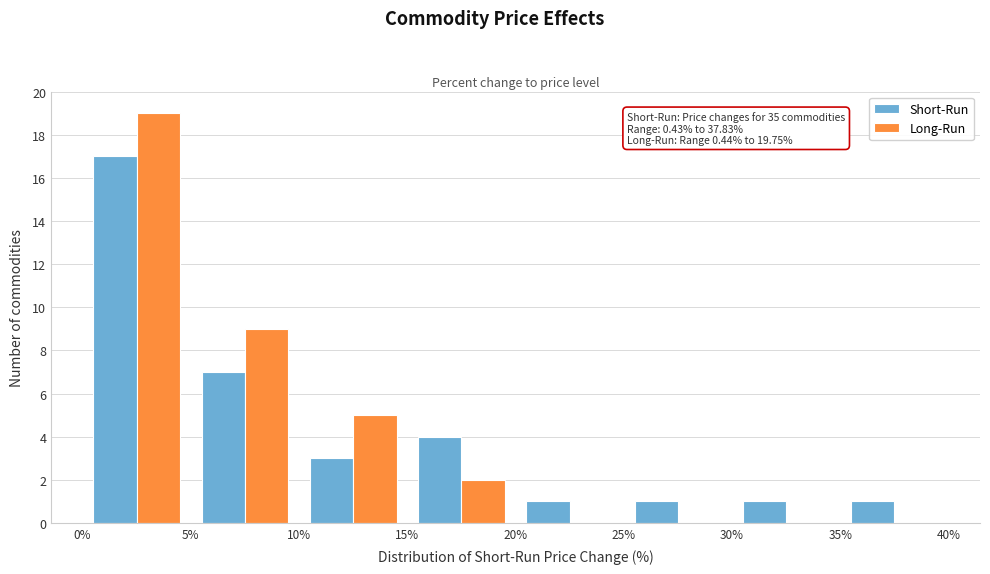

In the Short-Run series, which range on the x-axis has the tallest bar?

0% to 5%